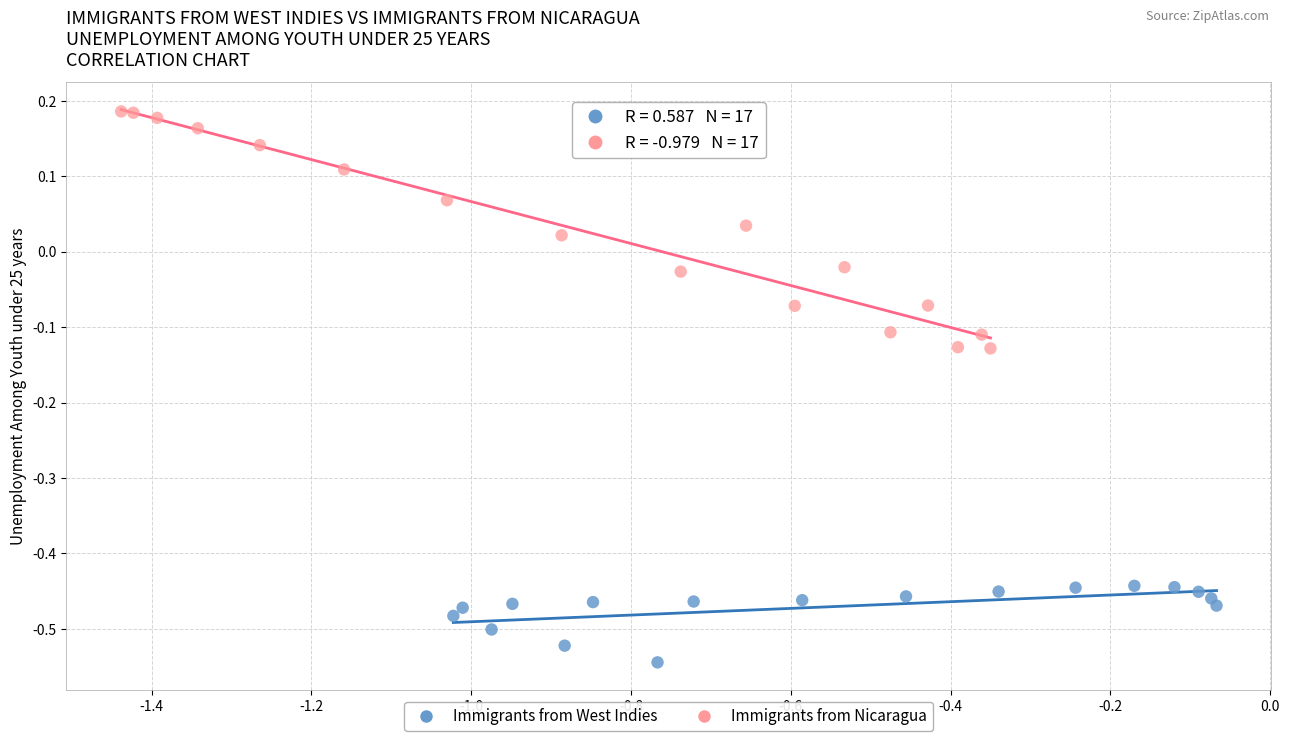

Which series contains the highest Y value?

Immigrants from Nicaragua